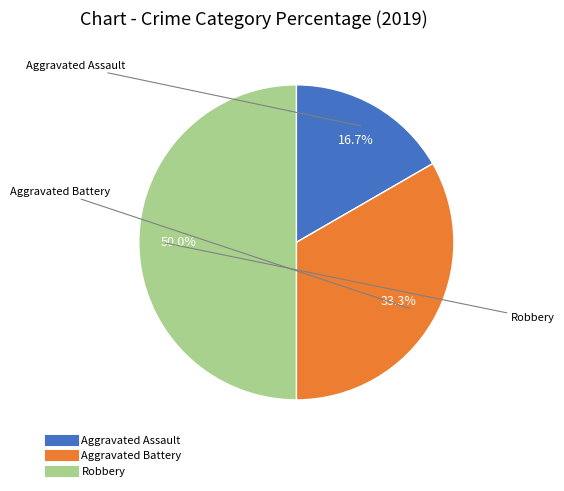

How many slices are in this pie chart?

3